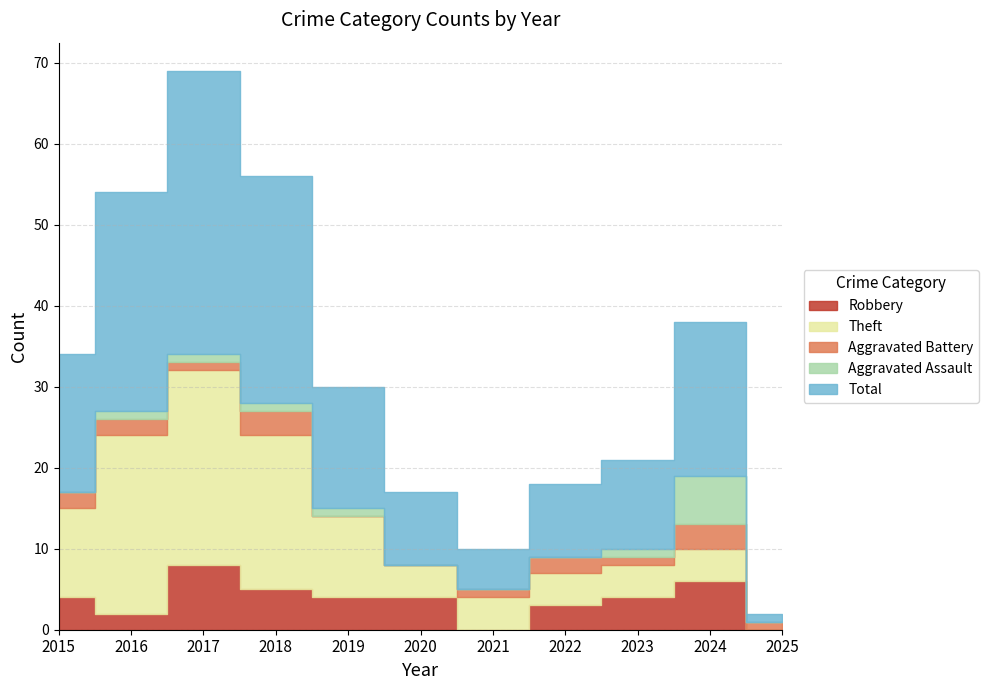

The Robbery series shows 4 at 2020. True or false?

True